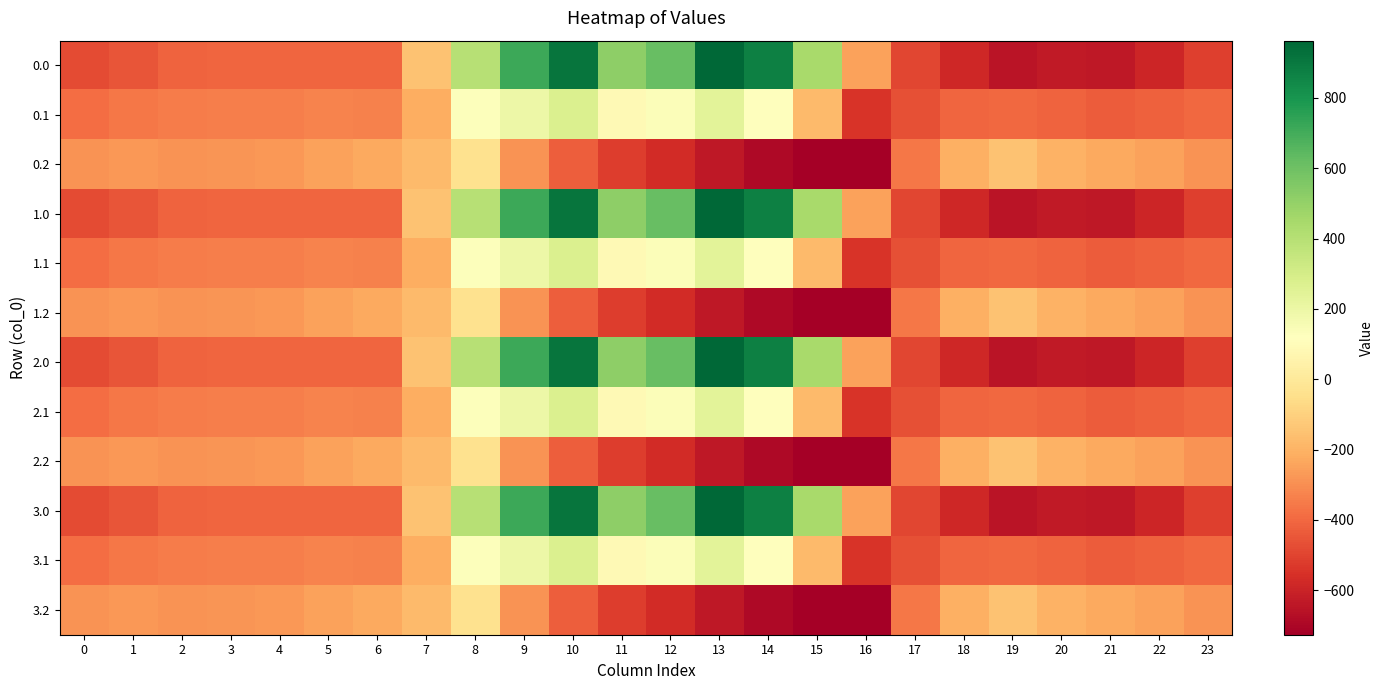

Reading left to right, extract all data points from this chart.

0.0: 0=-482.0	1=-449.5	2=-410.3	3=-404.4	4=-404.9	5=-403.8	6=-408.0	7=-150.1	8=395.3	9=716.9	10=916.2	11=516.0	12=619.4	13=962.7	14=870.3	15=443.0	16=-250.9	17=-494.8	18=-586.7	19=-649.2	20=-629.9	21=-638.4	22=-592.3	23=-511.3
0.1: 0=-384.6	1=-361.1	2=-347.9	3=-342.7	4=-339.6	5=-325.7	6=-332.2	7=-217.1	8=125.2	9=191.1	10=274.1	11=87.0	12=134.6	13=241.5	14=113.7	15=-173.1	16=-547.3	17=-466.6	18=-405.4	19=-400.2	20=-414.5	21=-432.4	22=-419.9	23=-399.4
0.2: 0=-287.1	1=-272.7	2=-285.5	3=-281.0	4=-274.4	5=-245.0	6=-228.8	7=-176.6	8=-35.3	9=-288.5	10=-423.5	11=-520.6	12=-571.2	13=-640.4	14=-687.4	15=-725.8	16=-726.6	17=-362.4	18=-210.0	19=-151.0	20=-199.2	21=-226.4	22=-247.4	23=-287.5
1.0: 0=-482.0	1=-449.5	2=-410.3	3=-404.4	4=-404.9	5=-403.8	6=-408.0	7=-150.1	8=395.3	9=716.9	10=916.2	11=516.0	12=619.4	13=962.7	14=870.3	15=443.0	16=-250.9	17=-494.8	18=-586.7	19=-649.2	20=-629.9	21=-638.4	22=-592.3	23=-511.3
1.1: 0=-384.6	1=-361.1	2=-347.9	3=-342.7	4=-339.6	5=-325.7	6=-332.2	7=-217.1	8=125.2	9=191.1	10=274.1	11=87.0	12=134.6	13=241.5	14=113.7	15=-173.1	16=-547.3	17=-466.6	18=-405.4	19=-400.2	20=-414.5	21=-432.4	22=-419.9	23=-399.4
1.2: 0=-287.1	1=-272.7	2=-285.5	3=-281.0	4=-274.4	5=-245.0	6=-228.8	7=-176.6	8=-35.3	9=-288.5	10=-423.5	11=-520.6	12=-571.2	13=-640.4	14=-687.4	15=-725.8	16=-726.6	17=-362.4	18=-210.0	19=-151.0	20=-199.2	21=-226.4	22=-247.4	23=-287.5
2.0: 0=-482.0	1=-449.5	2=-410.3	3=-404.4	4=-404.9	5=-403.8	6=-408.0	7=-150.1	8=395.3	9=716.9	10=916.2	11=516.0	12=619.4	13=962.7	14=870.3	15=443.0	16=-250.9	17=-494.8	18=-586.7	19=-649.2	20=-629.9	21=-638.4	22=-592.3	23=-511.3
2.1: 0=-384.6	1=-361.1	2=-347.9	3=-342.7	4=-339.6	5=-325.7	6=-332.2	7=-217.1	8=125.2	9=191.1	10=274.1	11=87.0	12=134.6	13=241.5	14=113.7	15=-173.1	16=-547.3	17=-466.6	18=-405.4	19=-400.2	20=-414.5	21=-432.4	22=-419.9	23=-399.4
2.2: 0=-287.1	1=-272.7	2=-285.5	3=-281.0	4=-274.4	5=-245.0	6=-228.8	7=-176.6	8=-35.3	9=-288.5	10=-423.5	11=-520.6	12=-571.2	13=-640.4	14=-687.4	15=-725.8	16=-726.6	17=-362.4	18=-210.0	19=-151.0	20=-199.2	21=-226.4	22=-247.4	23=-287.5
3.0: 0=-482.0	1=-449.5	2=-410.3	3=-404.4	4=-404.9	5=-403.8	6=-408.0	7=-150.1	8=395.3	9=716.9	10=916.2	11=516.0	12=619.4	13=962.7	14=870.3	15=443.0	16=-250.9	17=-494.8	18=-586.7	19=-649.2	20=-629.9	21=-638.4	22=-592.3	23=-511.3
3.1: 0=-384.6	1=-361.1	2=-347.9	3=-342.7	4=-339.6	5=-325.7	6=-332.2	7=-217.1	8=125.2	9=191.1	10=274.1	11=87.0	12=134.6	13=241.5	14=113.7	15=-173.1	16=-547.3	17=-466.6	18=-405.4	19=-400.2	20=-414.5	21=-432.4	22=-419.9	23=-399.4
3.2: 0=-287.1	1=-272.7	2=-285.5	3=-281.0	4=-274.4	5=-245.0	6=-228.8	7=-176.6	8=-35.3	9=-288.5	10=-423.5	11=-520.6	12=-571.2	13=-640.4	14=-687.4	15=-725.8	16=-726.6	17=-362.4	18=-210.0	19=-151.0	20=-199.2	21=-226.4	22=-247.4	23=-287.5